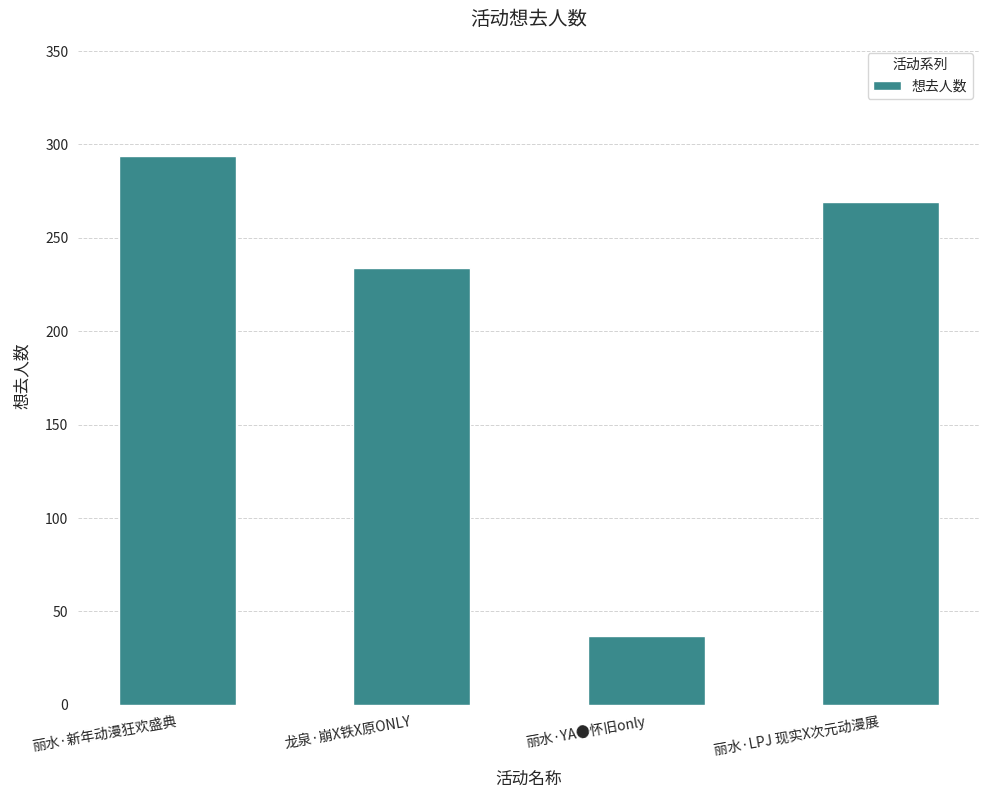

Reading right to left, transcribe all the data shown in this chart.

269	37	234	294